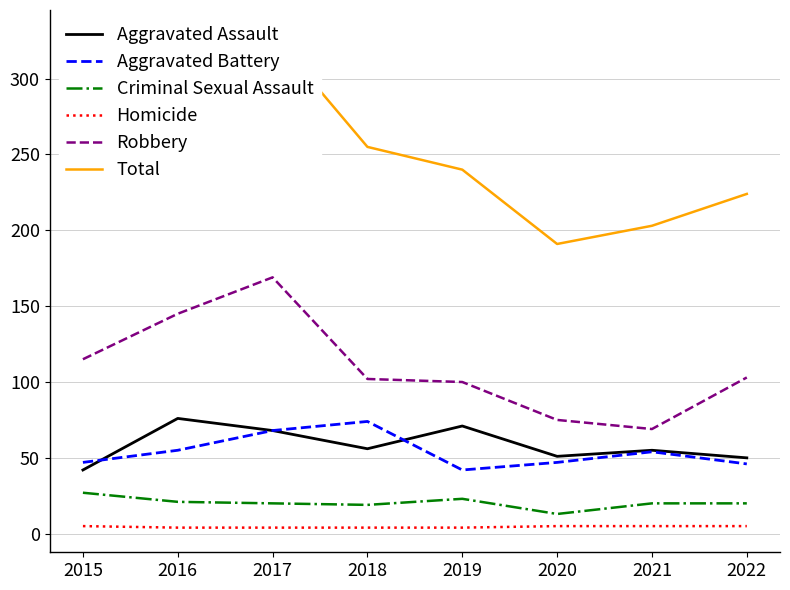

What is the average value of the Criminal Sexual Assault series?

20